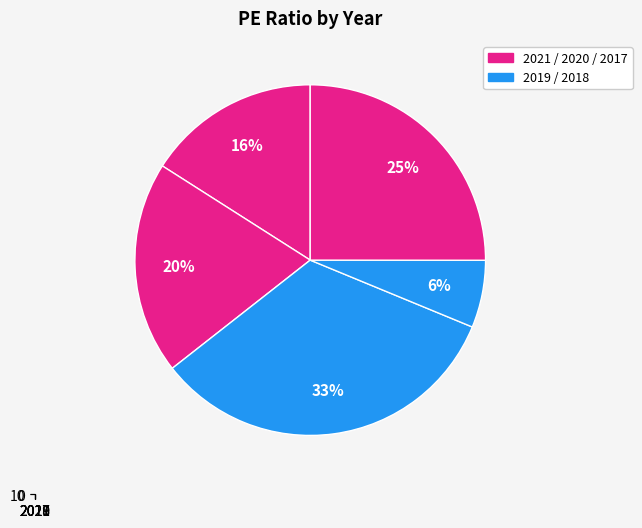

What percentage is the 2017 slice, to the nearest percent?

25%